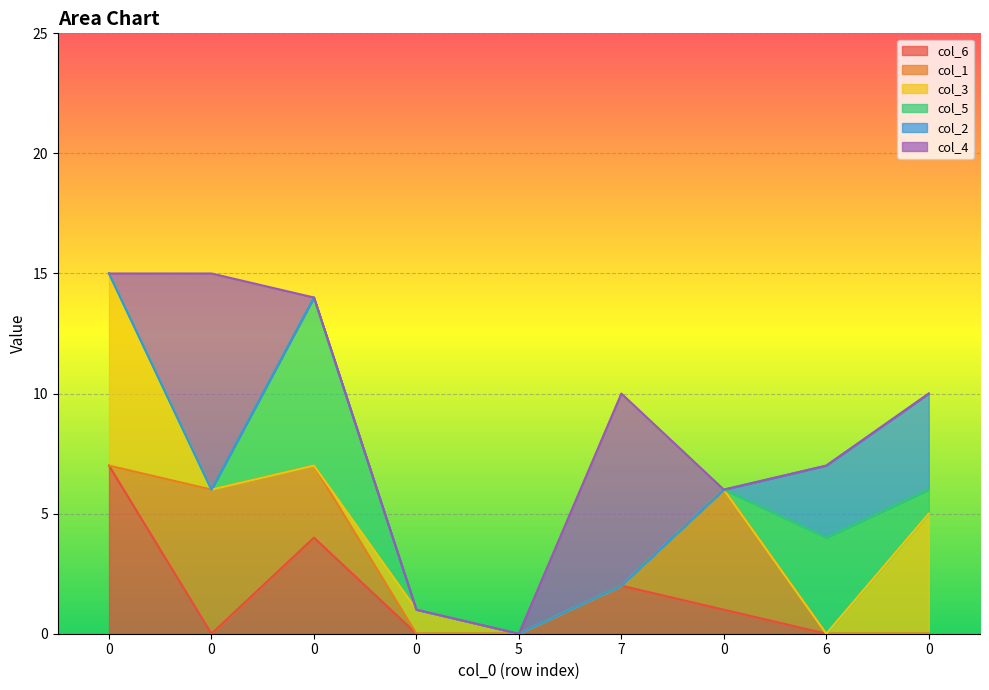

The col_1 series shows 2 at 0. True or false?

False